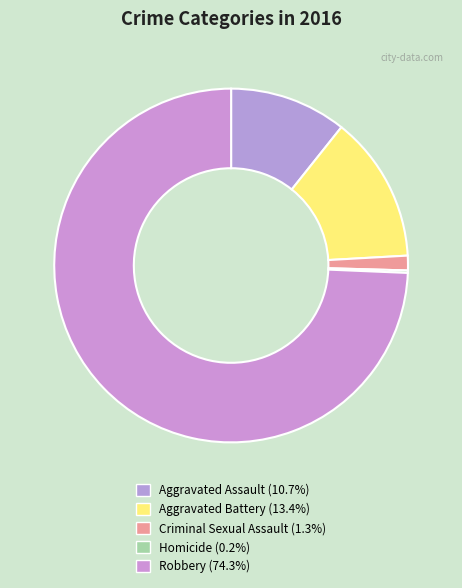

To the nearest percent, what is the combined percentage of Criminal Sexual Assault and Homicide?

2%